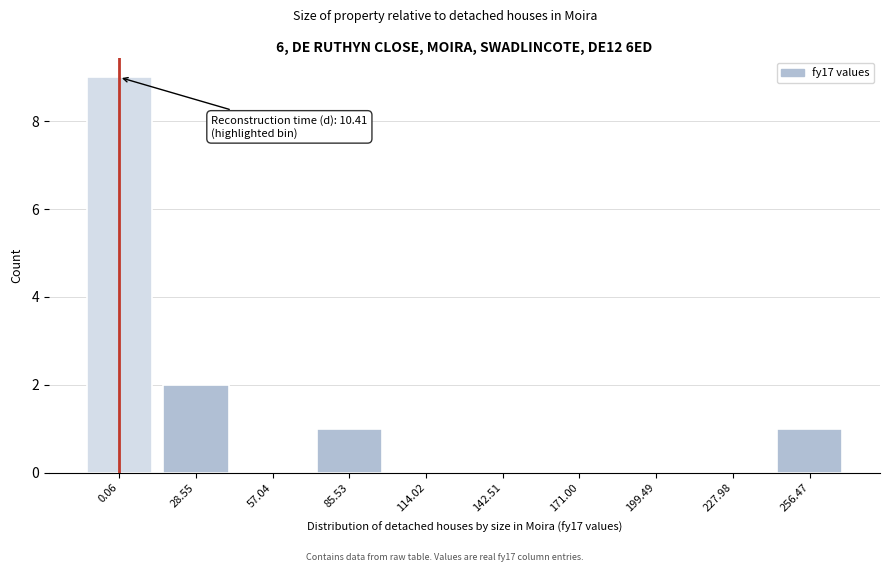

Reading left to right, what are all the values shown in this chart?

0.06=9	28.55=2	57.04=0	85.53=1	114.02=0	142.51=0	171.00=0	199.49=0	227.98=0	256.47=1